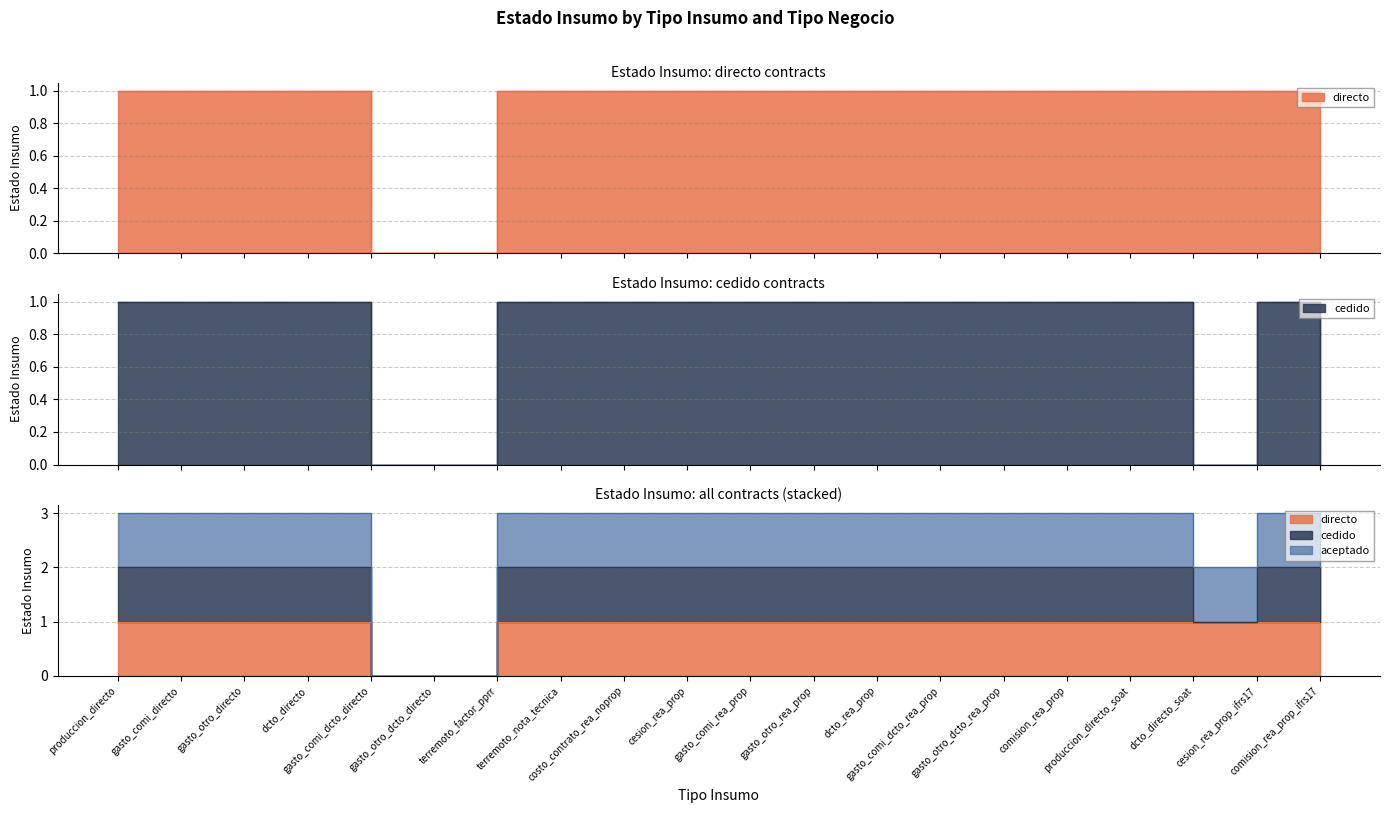

At which category is the sum across all series the highest?

produccion_directo